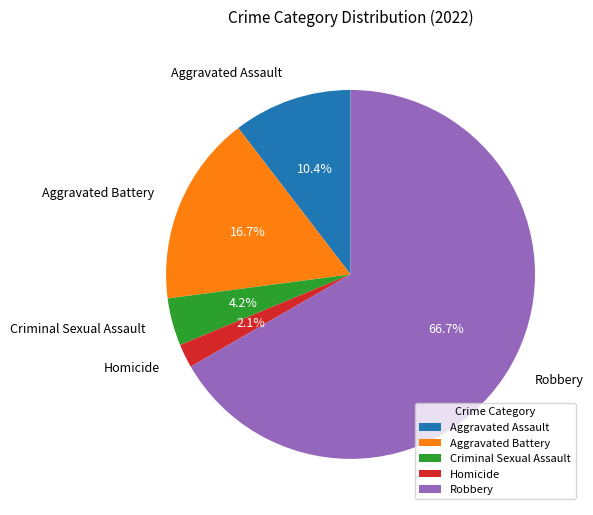

Approximately how many times larger is the value at Aggravated Assault compared to Criminal Sexual Assault?

2.5